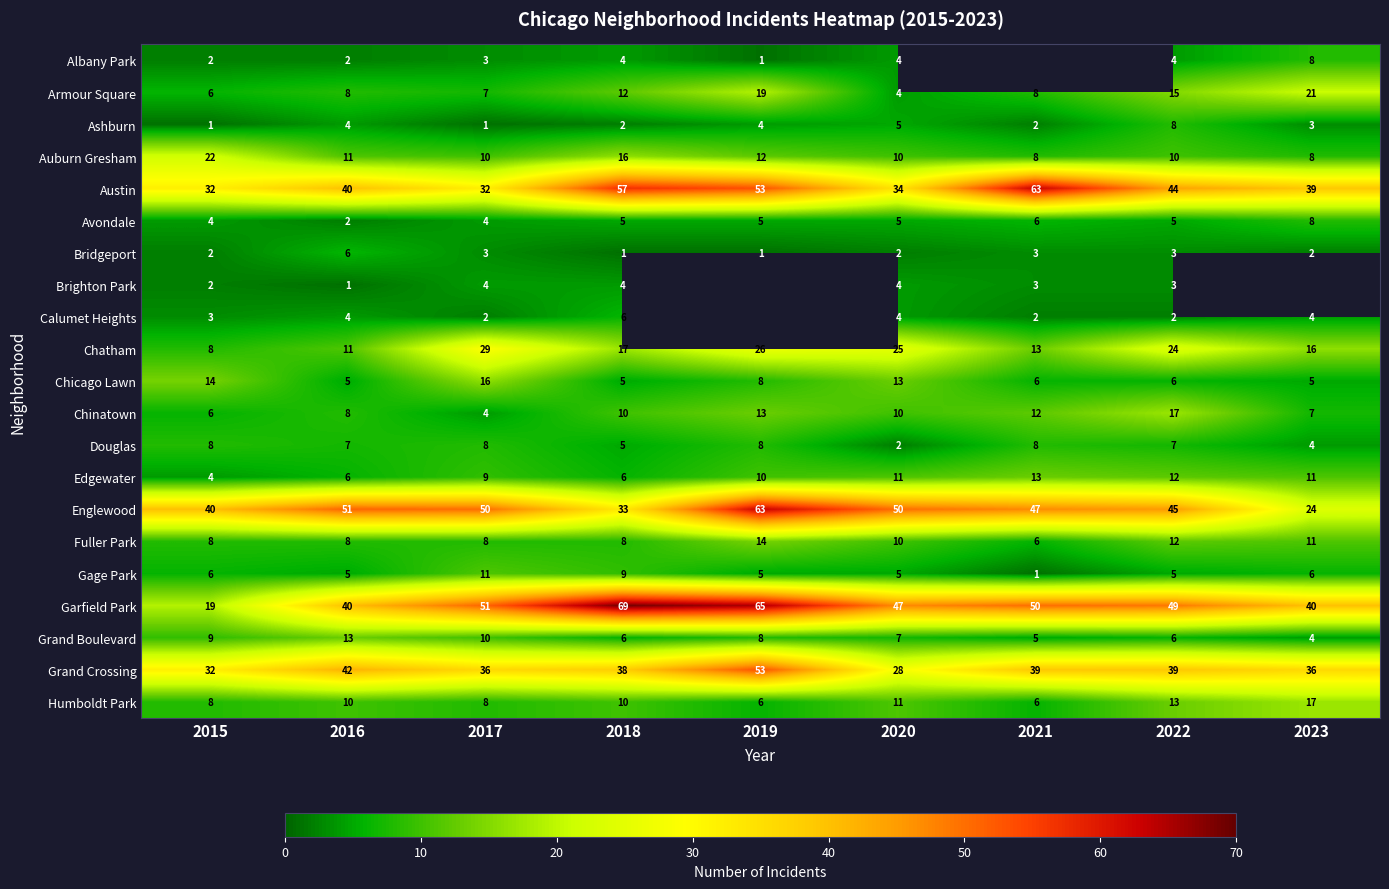

What is the minimum value for Austin?

32